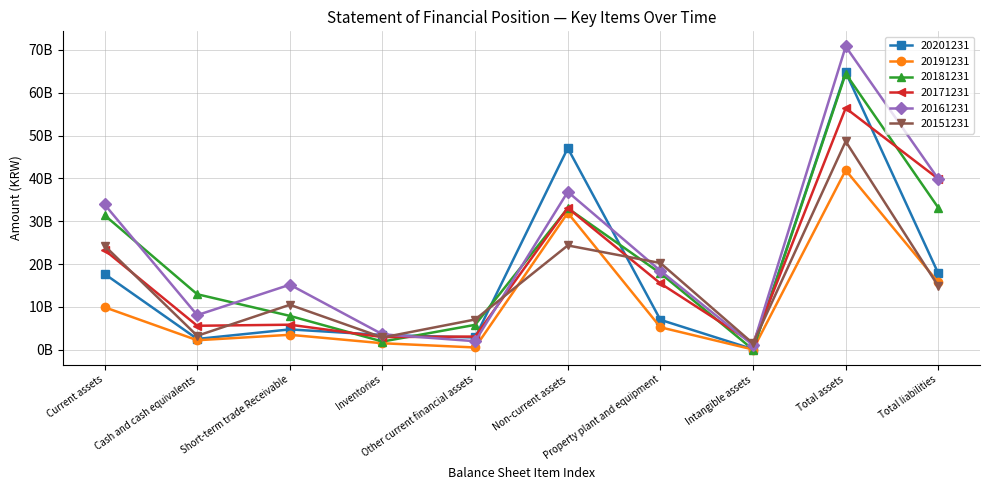

How many categories are shown in the chart?

10